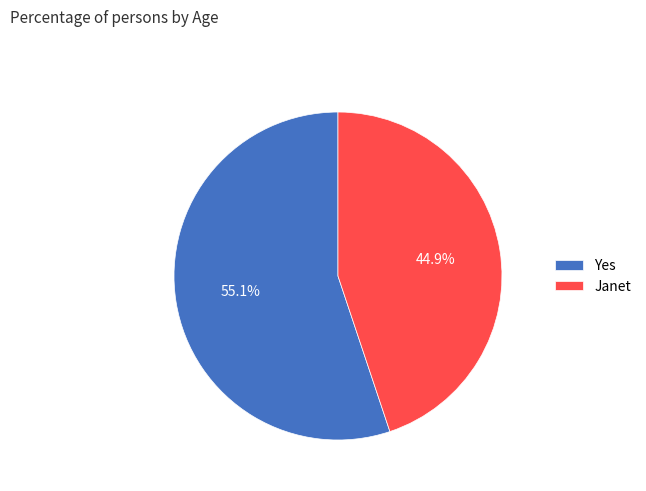

What is the smallest slice in the pie chart?

Janet